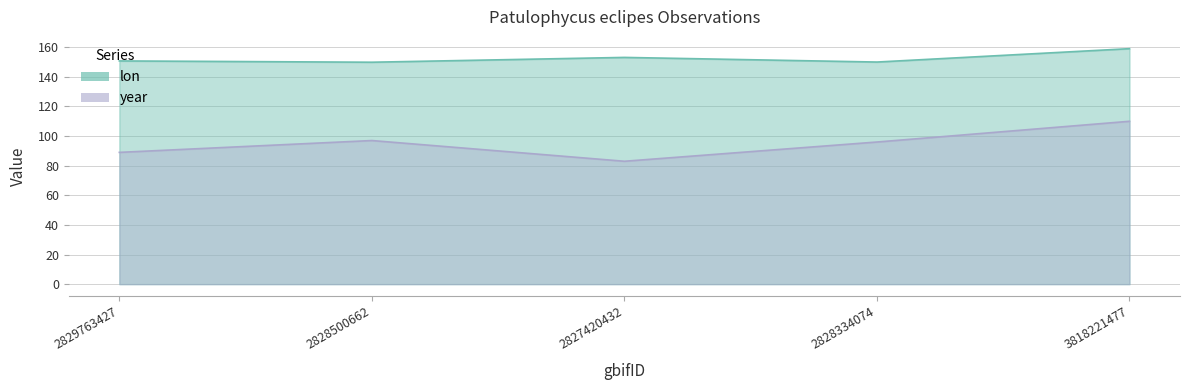

What is the maximum value for year?

110.0